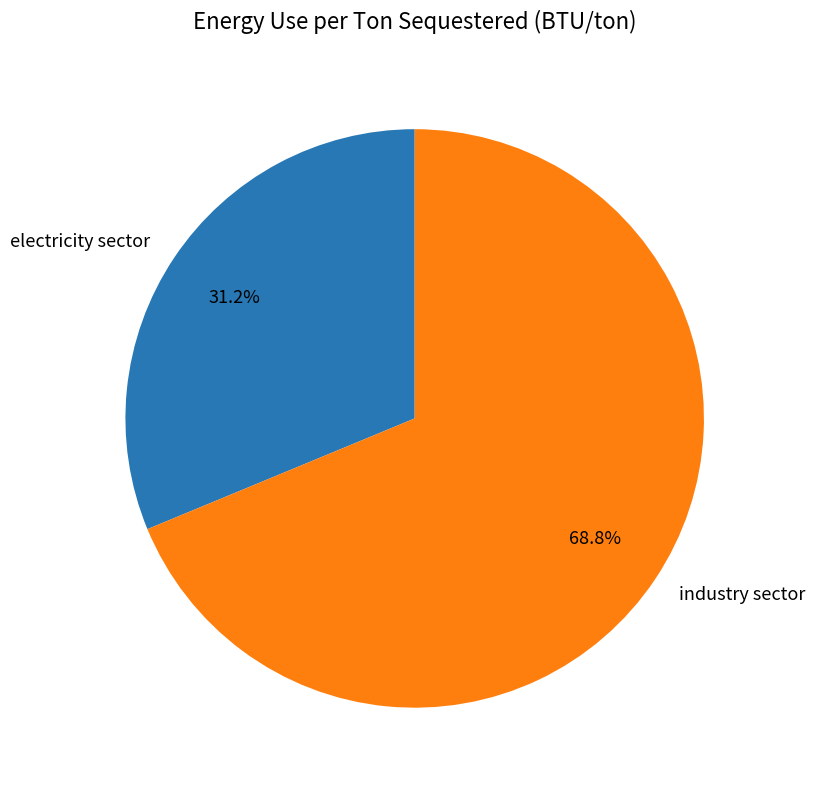

How many slices are in this pie chart?

2